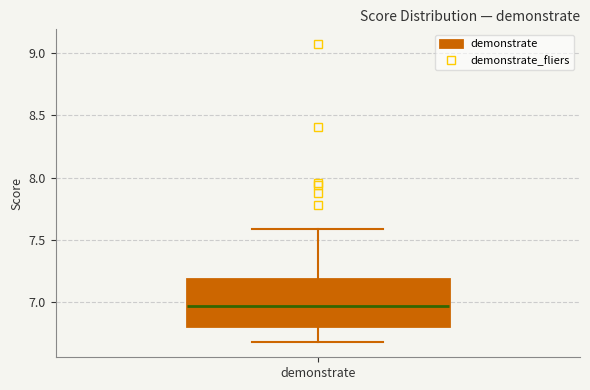

Where does the upper whisker of the box for demonstrate end on the y-axis? The values are not printed on the chart, so give them approximately, as read against the axis.

7.6